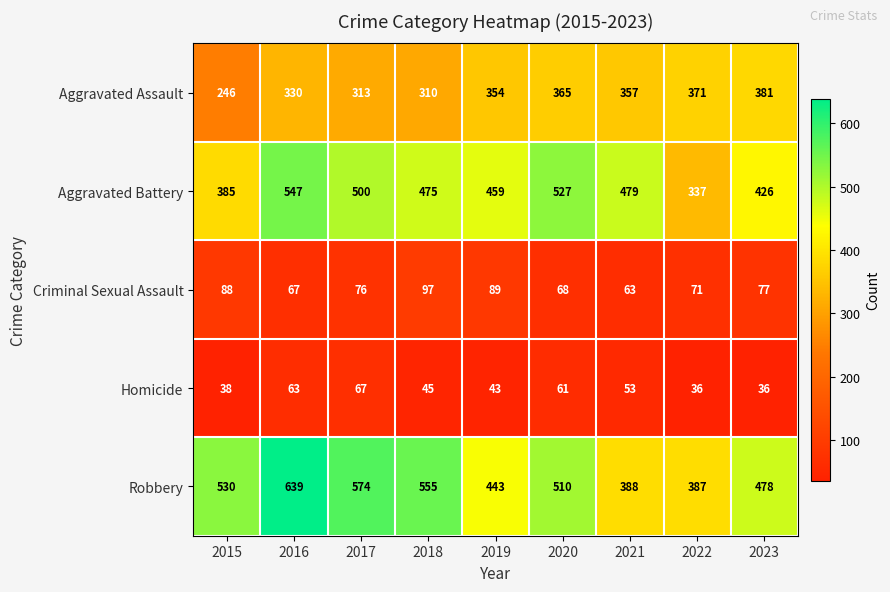

What is the approximate value of Robbery at 2018?

555